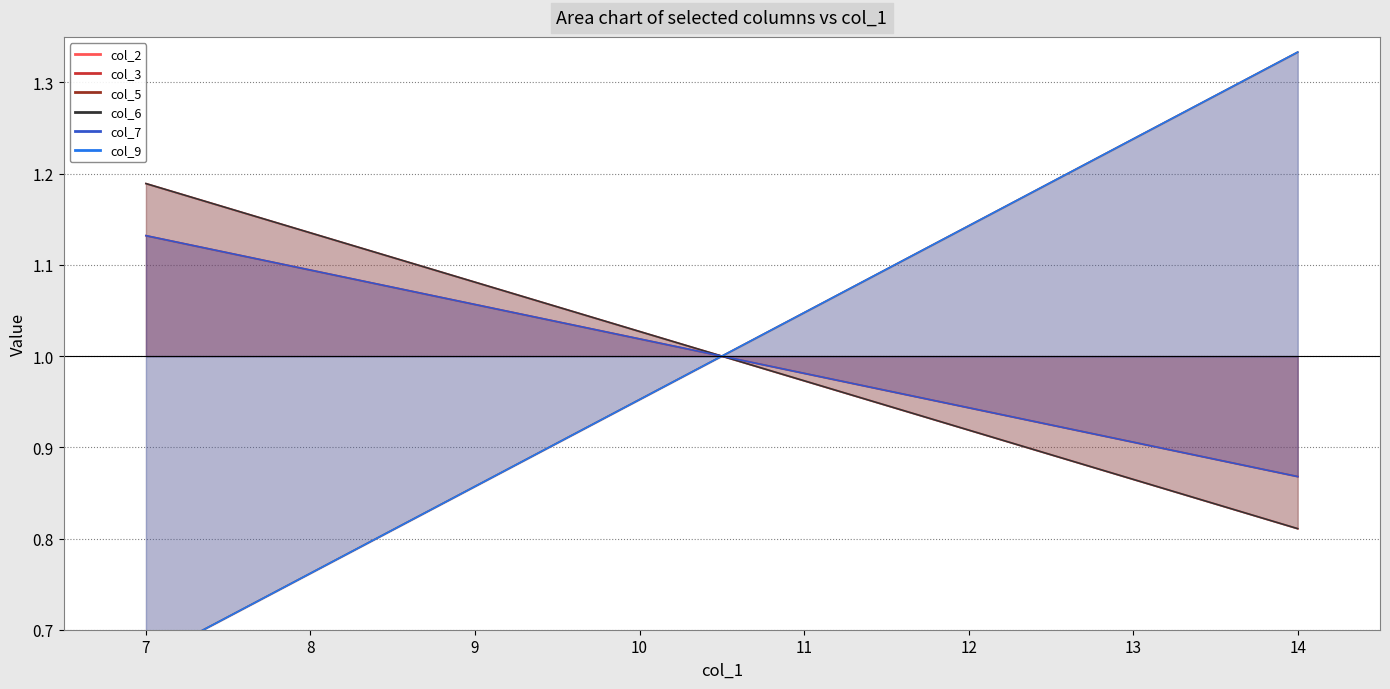

Reading left to right, list all the values displayed in this chart.

col_2: 1.2	1.1	1.1	1.0	1.0	0.9	0.9	0.8
col_3: 1.1	1.1	1.1	1.0	1.0	0.9	0.9	0.9
col_5: 0.7	0.8	0.9	1.0	1.0	1.1	1.2	1.3
col_6: 1.2	1.1	1.1	1.0	1.0	0.9	0.9	0.8
col_7: 1.1	1.1	1.1	1.0	1.0	0.9	0.9	0.9
col_9: 0.7	0.8	0.9	1.0	1.0	1.1	1.2	1.3